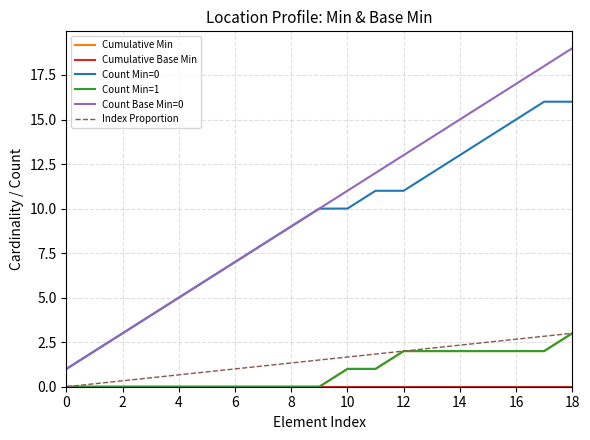

Is this an area chart (filled region under the line)?

No